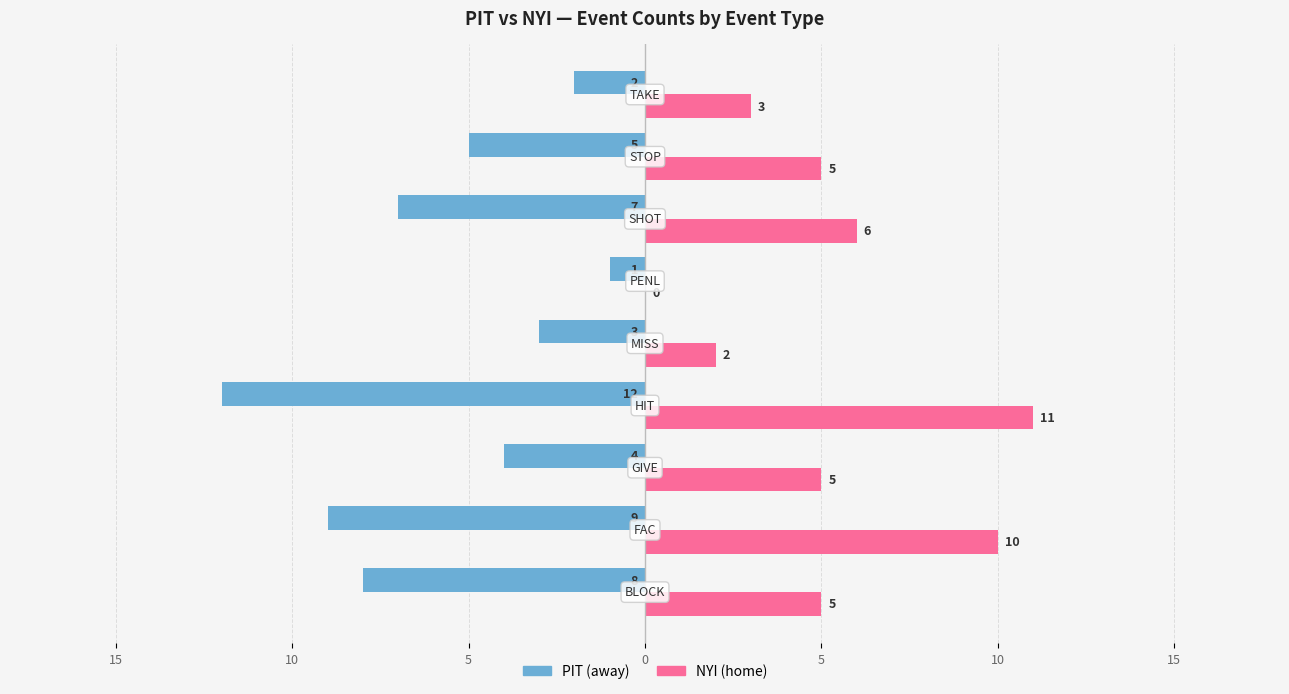

How many groups of bars are there?

9